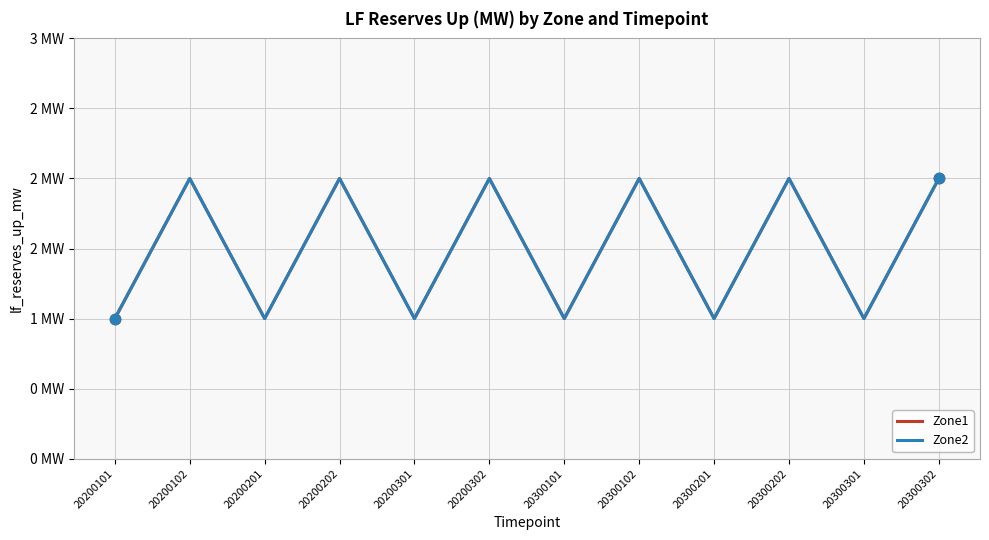

Does the chart have visible grid lines?

Yes